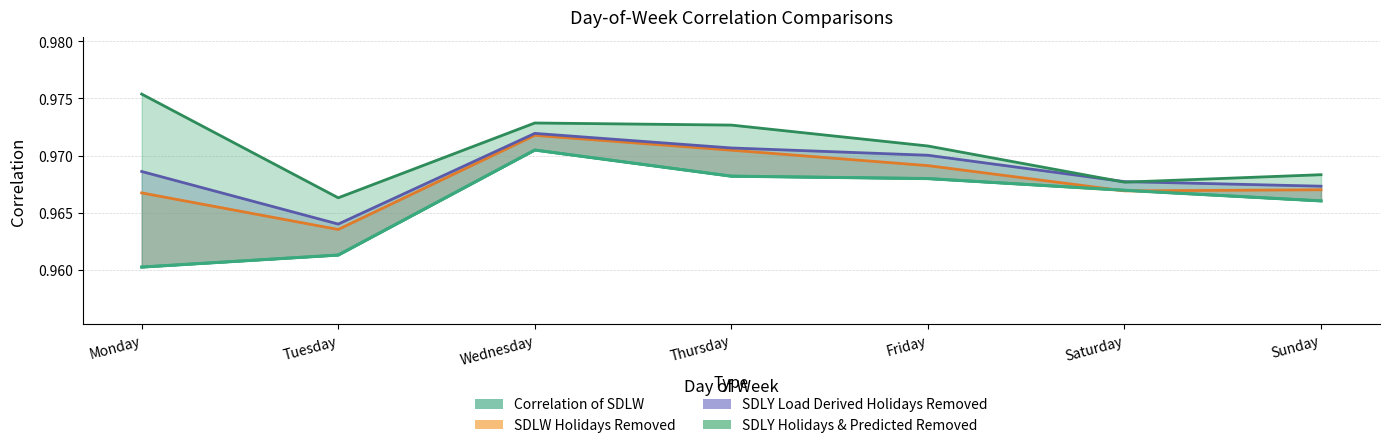

In Correlation of SDLY Load Derived Holidays Removed, how many points are higher than both neighbors (excluding endpoints)?

1